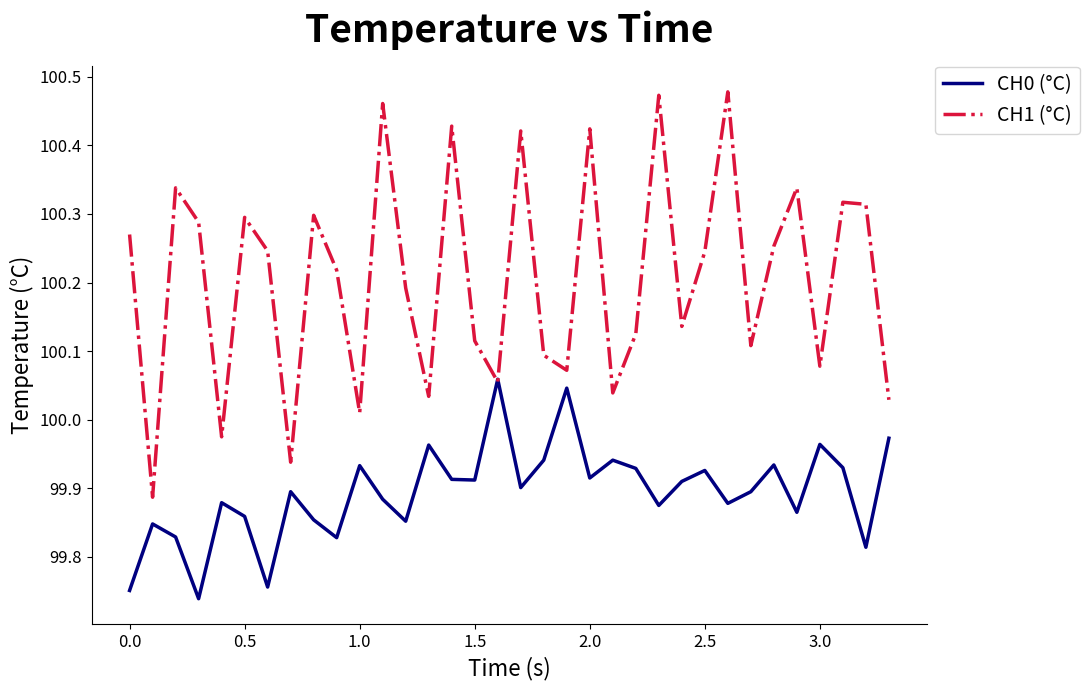

Rank the series by their maximum value, from highest to lowest.

CH1 (°C), CH0 (°C)